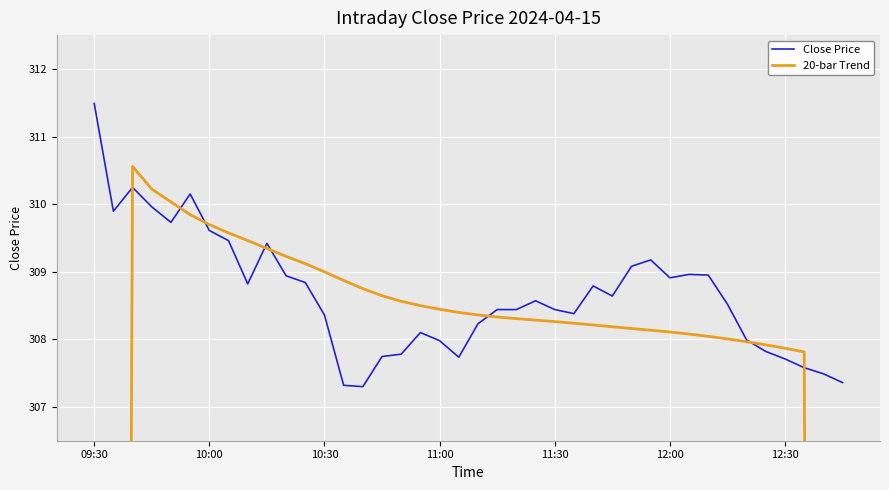

How many values in the Close Price series are below 308?

12